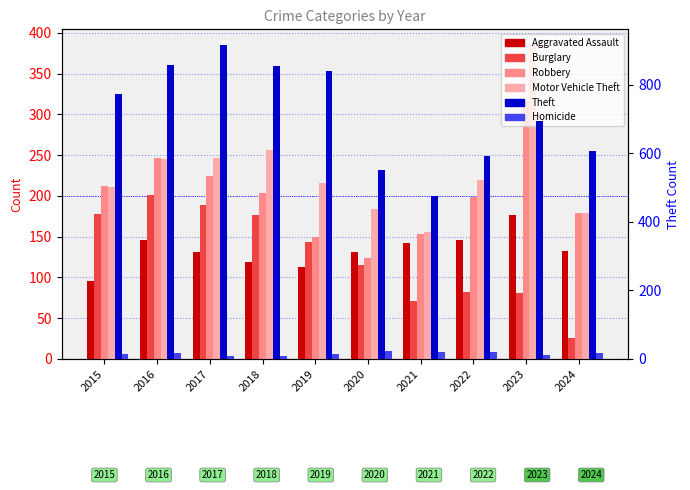

At which label does Burglary reach its peak?

2016